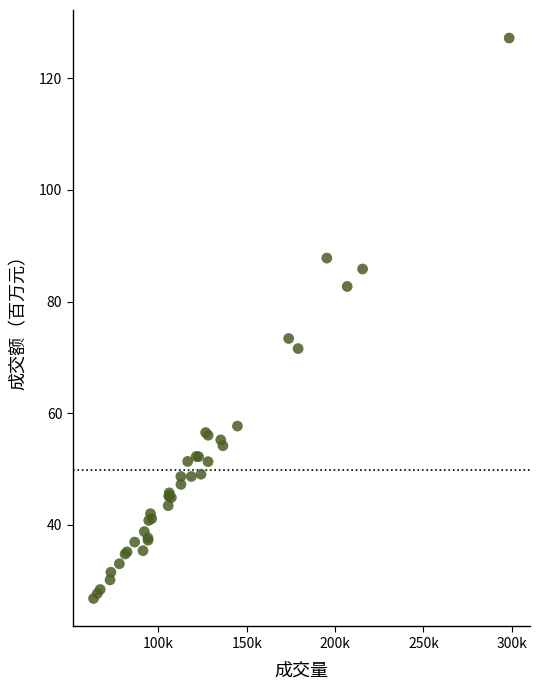

What Y value in the scatter plot is closest to 77?

73.4